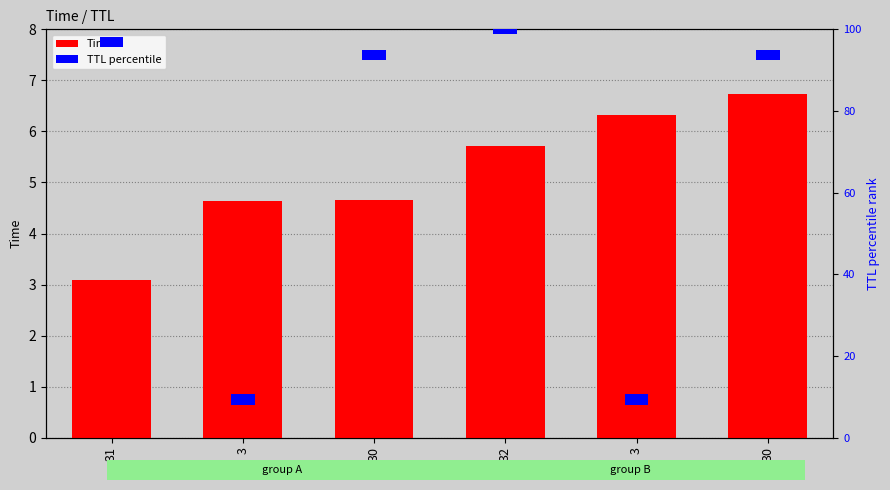

Between 30 and 32, which series saw the biggest shift?

Time